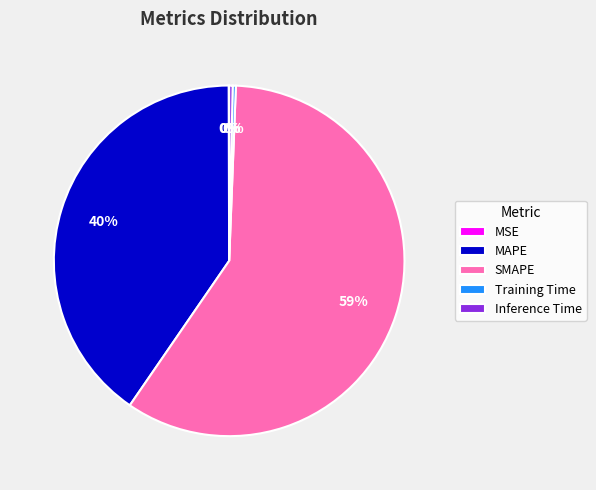

Combined, do MAPE and Inference Time account for over 50%?

No